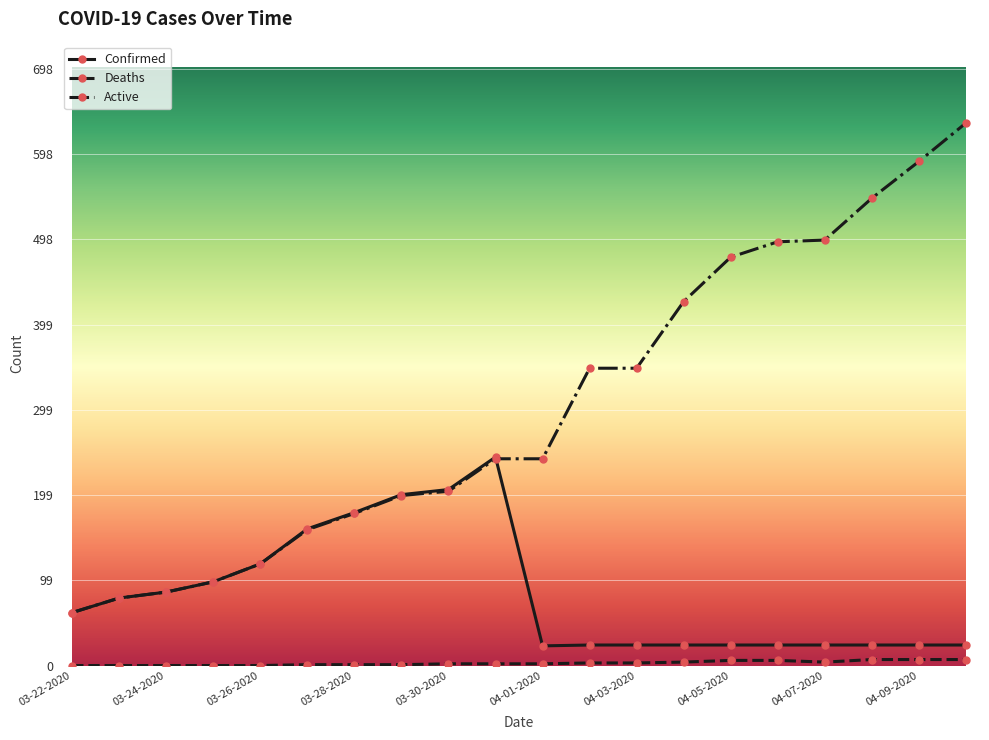

True or false: Confirmed has more than 0 interior local peaks.

True